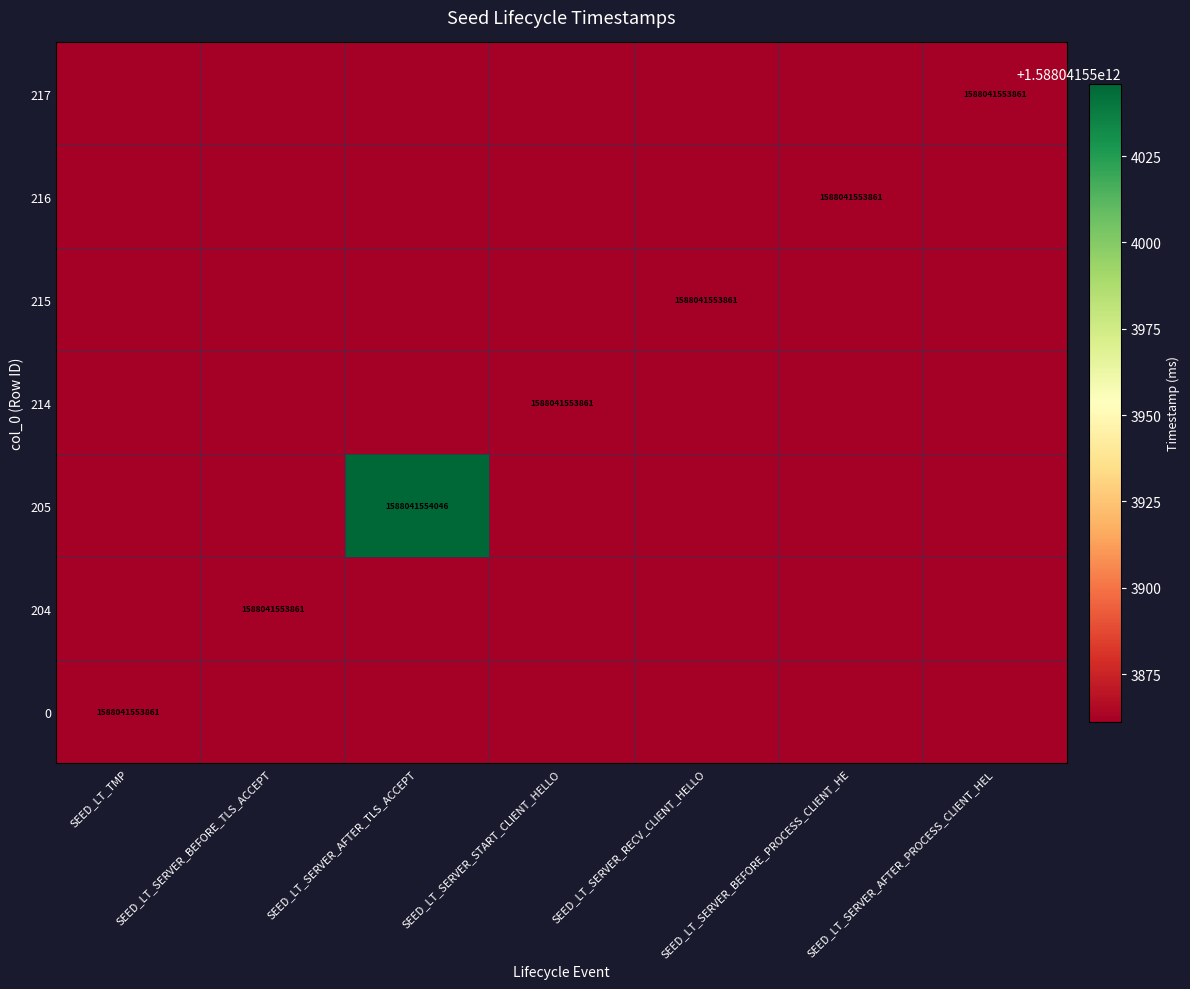

True or false: 0 has a value of 2547117527045 at SEED_LT_TMP.

False